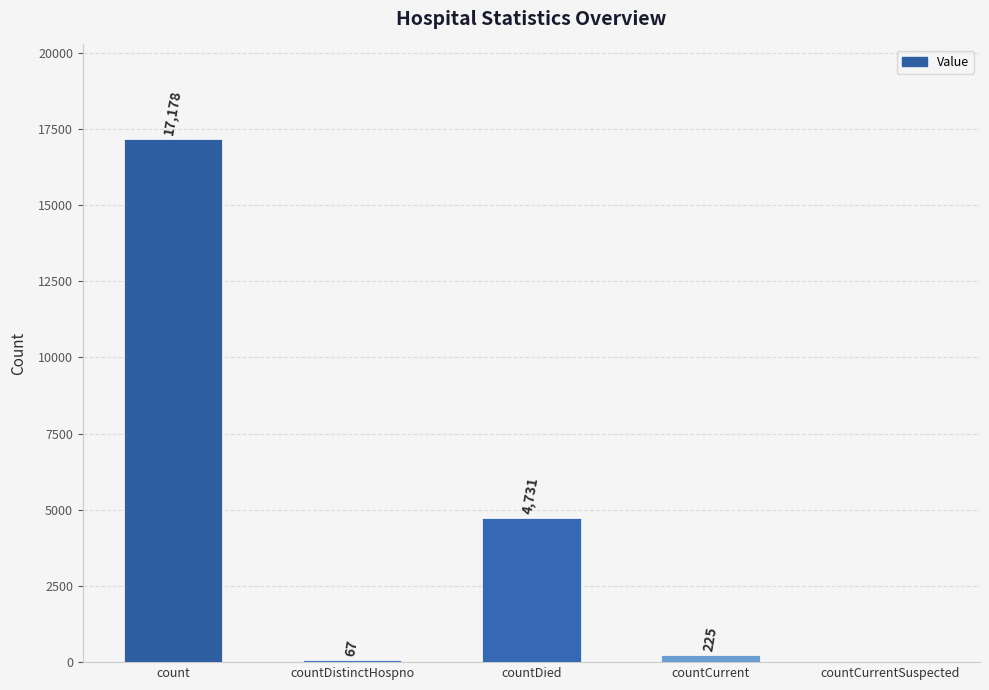

What is the greatest value displayed?

17178